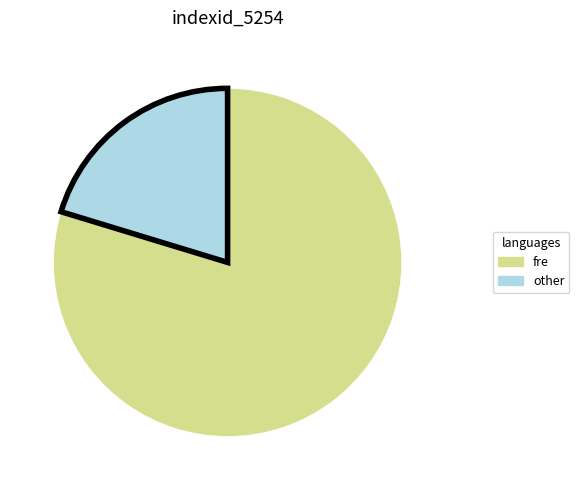

Is other the majority of the pie?

No